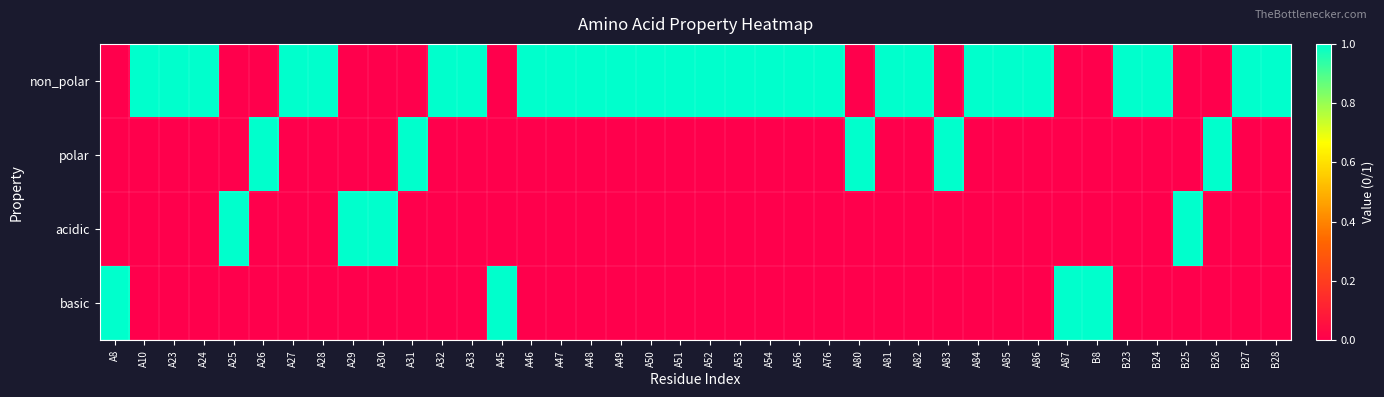

What is the difference between the highest and lowest values at B24?

1